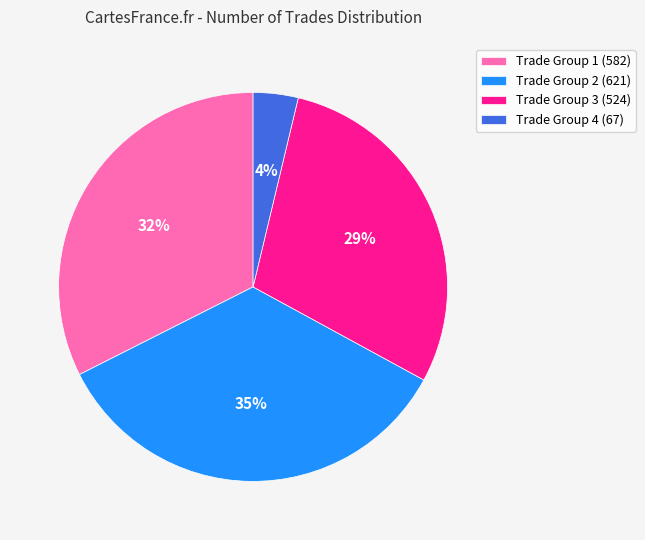

What is the largest slice in the pie chart?

Trade Group 2 (621)